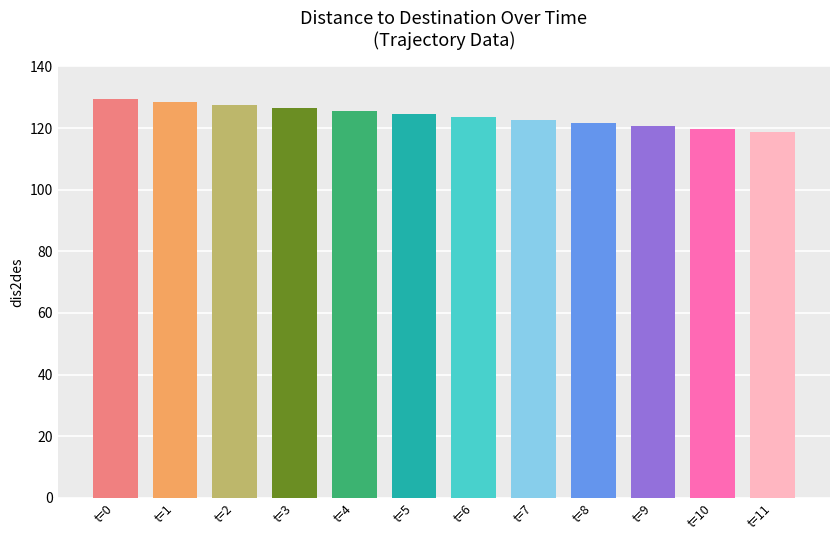

What is the sum of the values at t=3 and t=6?

250.2